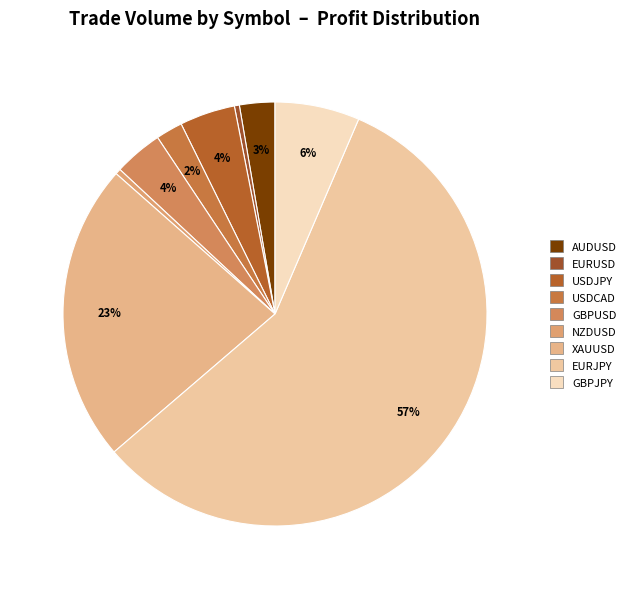

How many segments does this pie chart have?

9